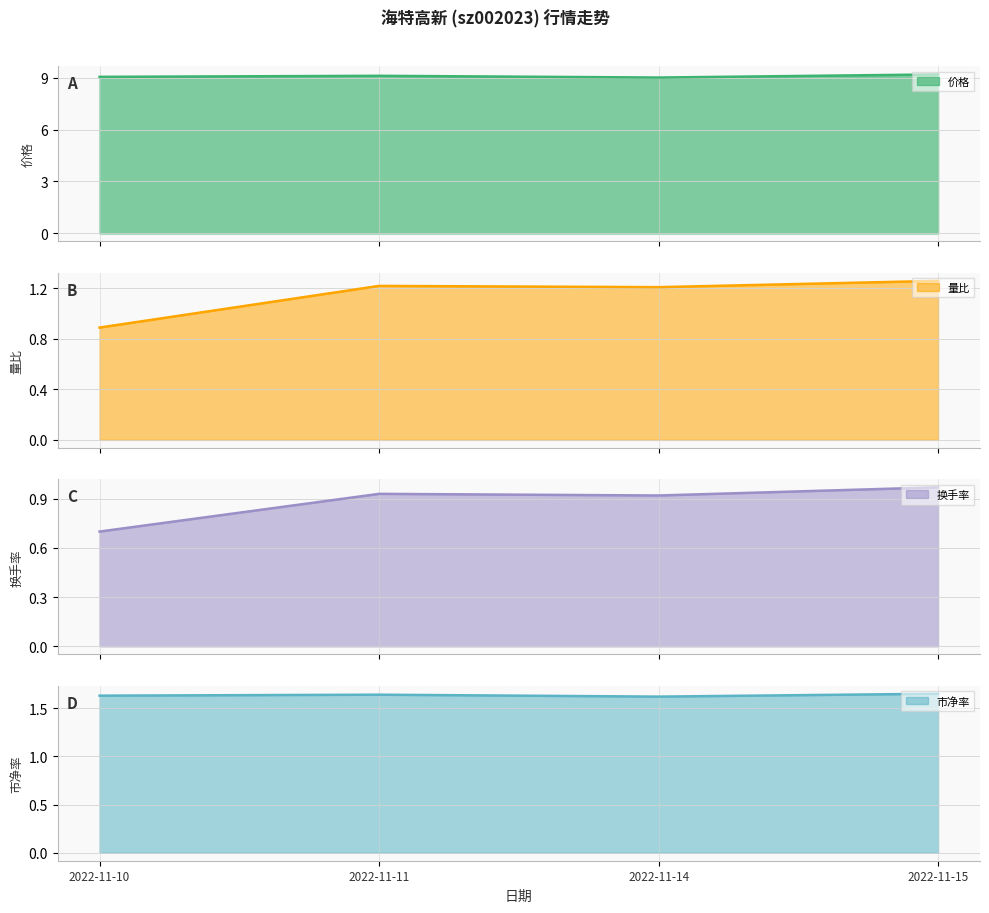

List the series in order of their peak value, highest first.

价格, 市净率, 量比, 换手率